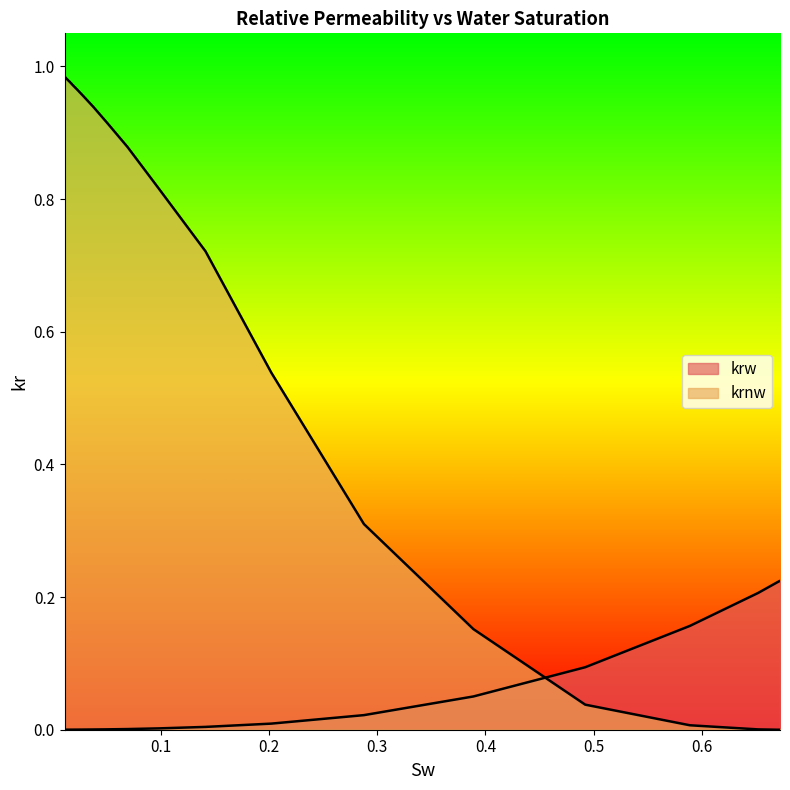

Is the value of krw at 0.0508372 greater than the value of krnw at 0.672059?

Yes